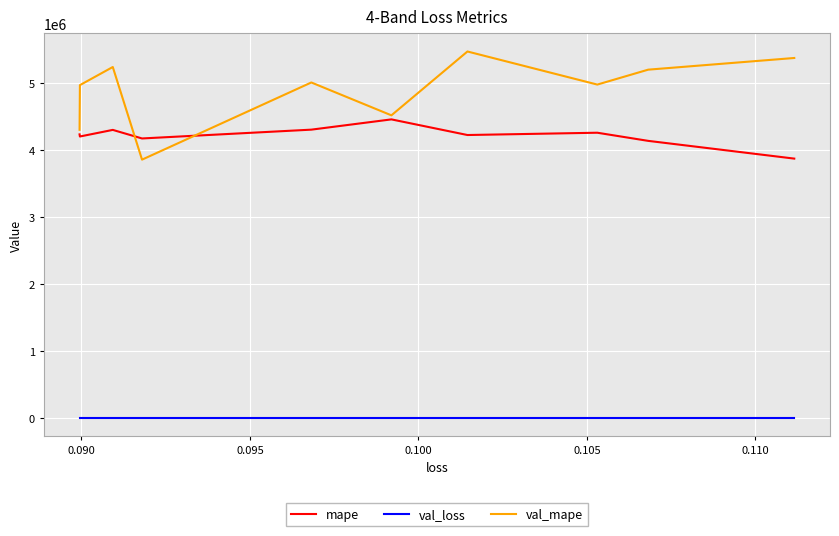

What is the highest value of the mape series?

4461260.5